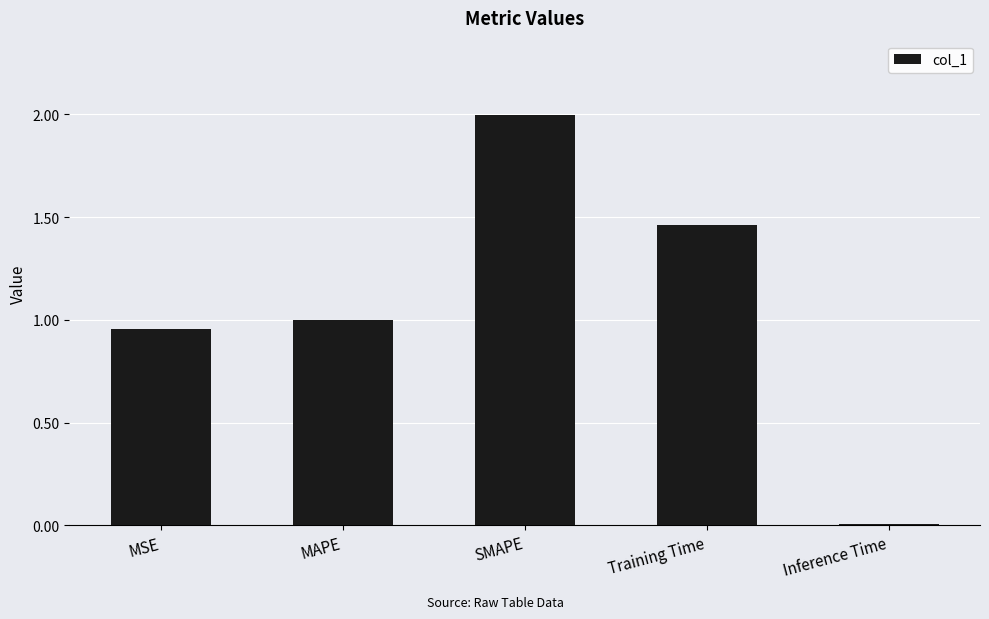

Which label corresponds to the largest value in the chart?

SMAPE